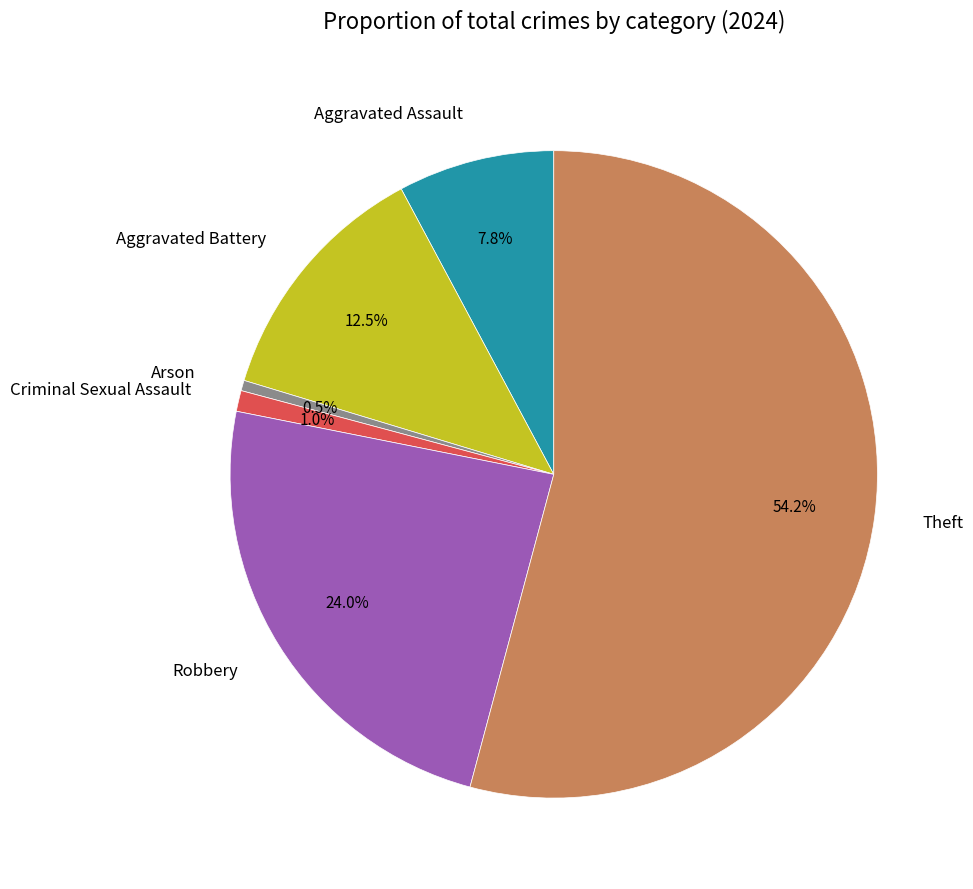

Which slice represents more than half of the pie?

Theft